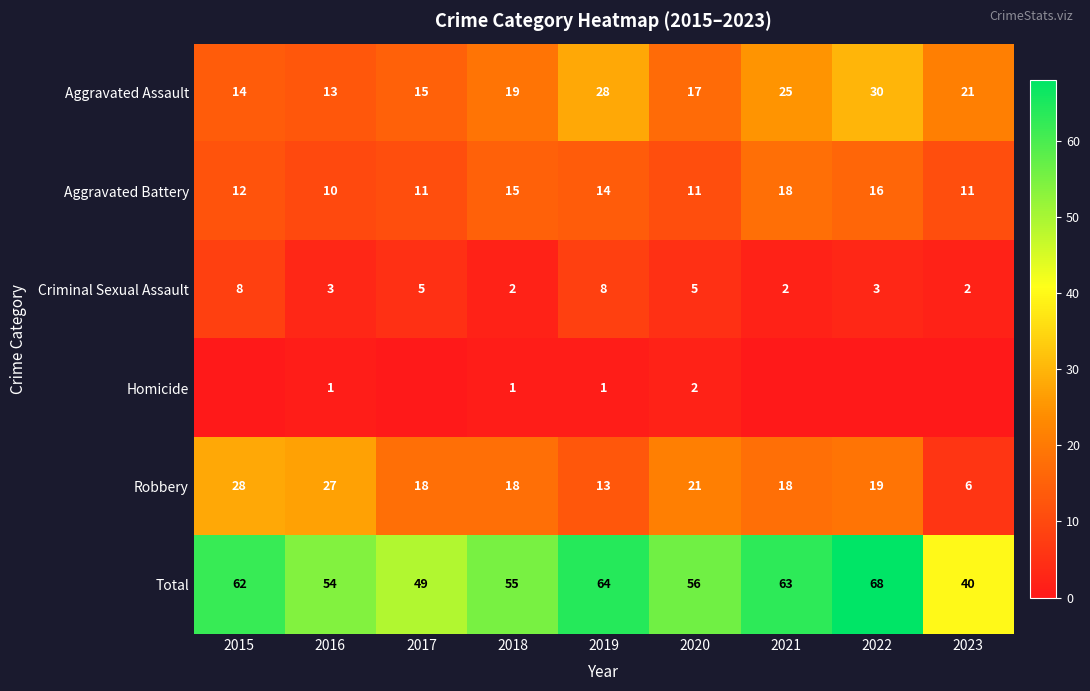

What value does the Robbery series have at 2017, to the nearest 10?

20